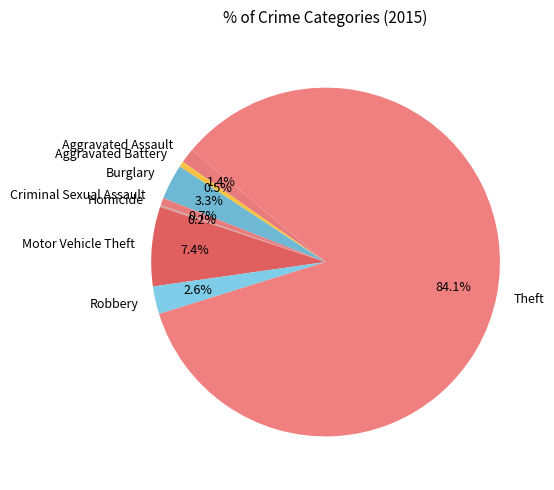

To the nearest percent, what is the combined percentage of Burglary and Theft?

87%